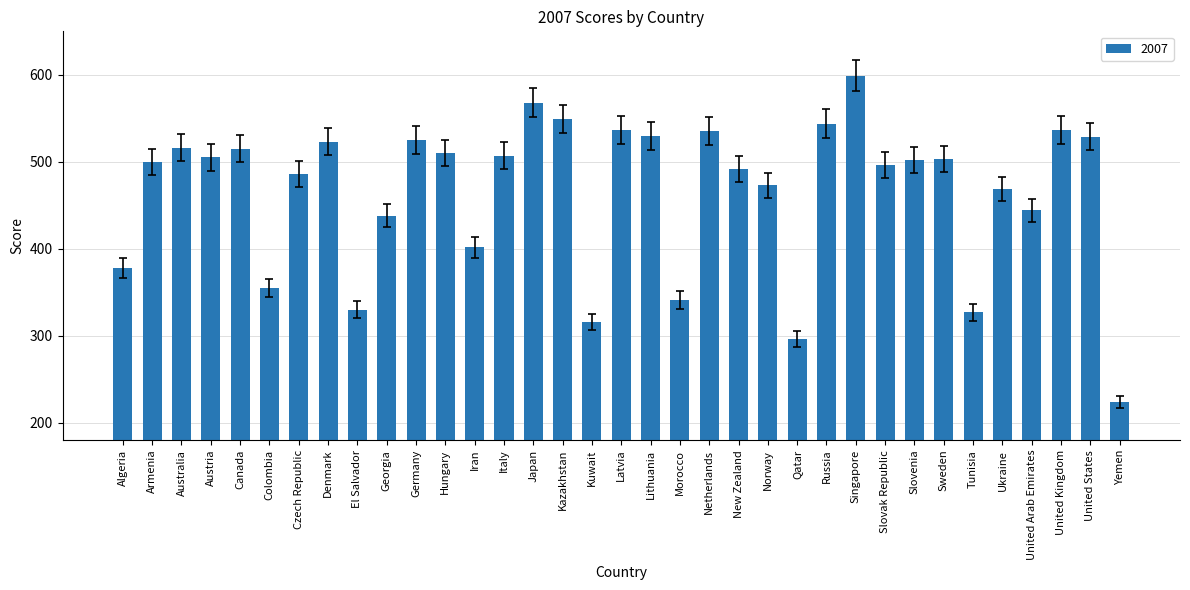

Read the value at Yemen, to the nearest 5.

225